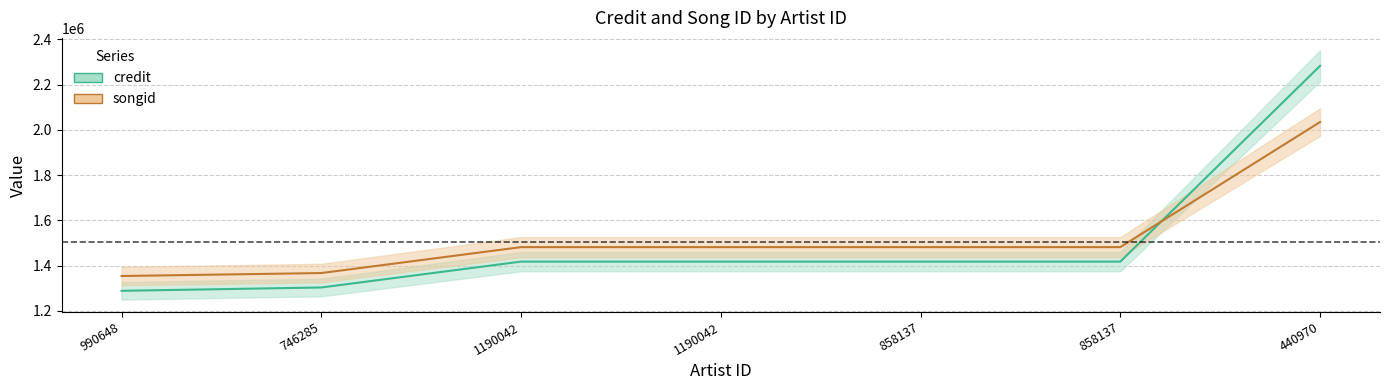

Reading left to right, what are all the values shown in this chart?

credit: 990648=1288547	746285=1303322	1190042=1417599	1190042=1417599	858137=1417599	858137=1417599	440970=2282621
songid: 990648=1353949	746285=1367059	1190042=1481581	1190042=1481581	858137=1481581	858137=1481581	440970=2034310